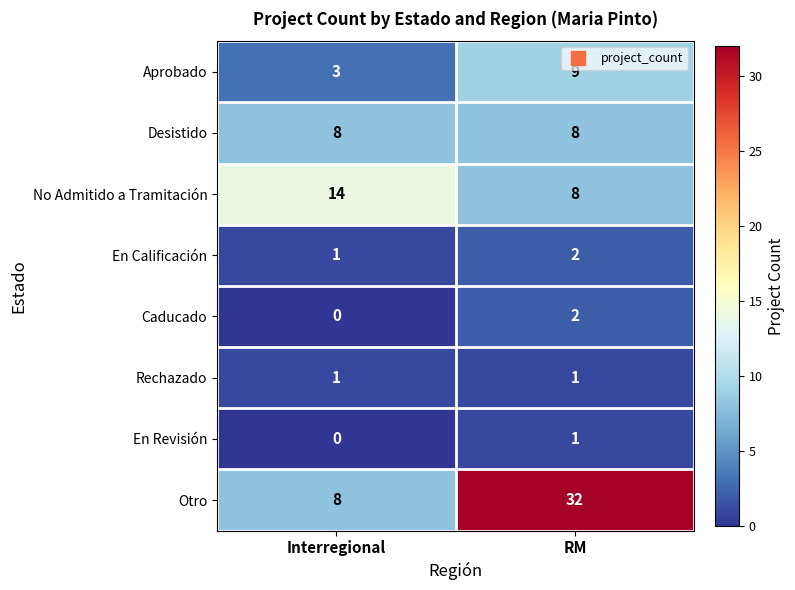

Which series changed the most between Interregional and RM?

Otro